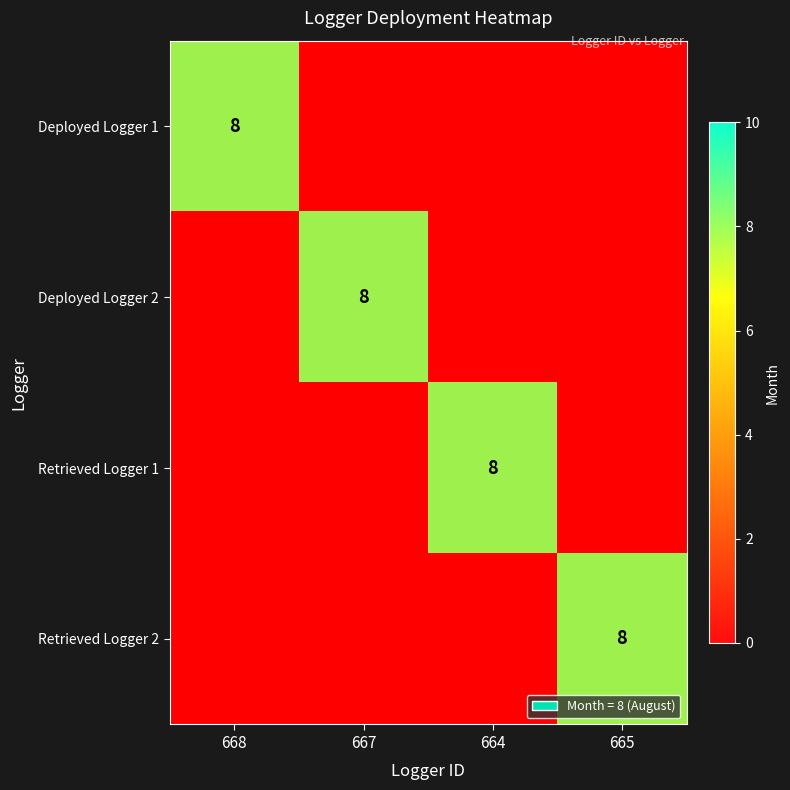

How many Retrieved Logger 1 values are between 0 and 8?

4